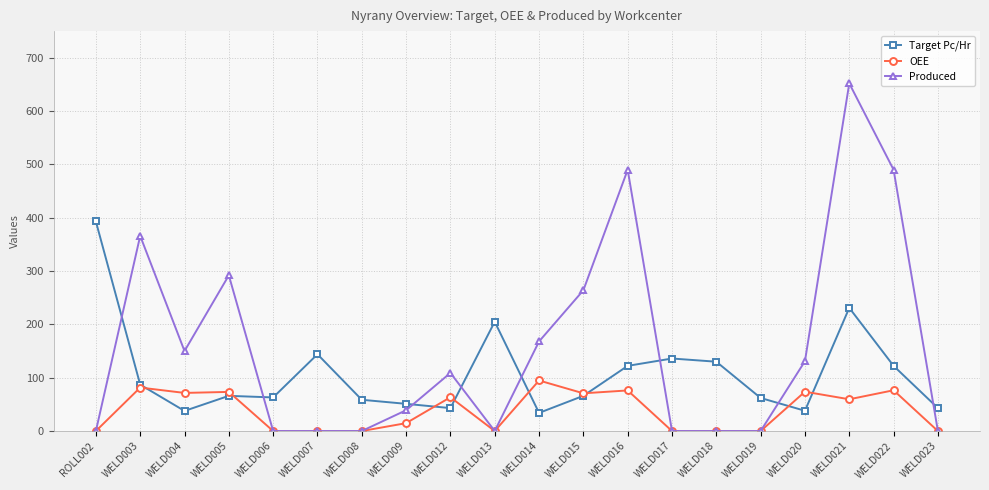

Between WELD009 and WELD012, which series saw the biggest shift?

Produced